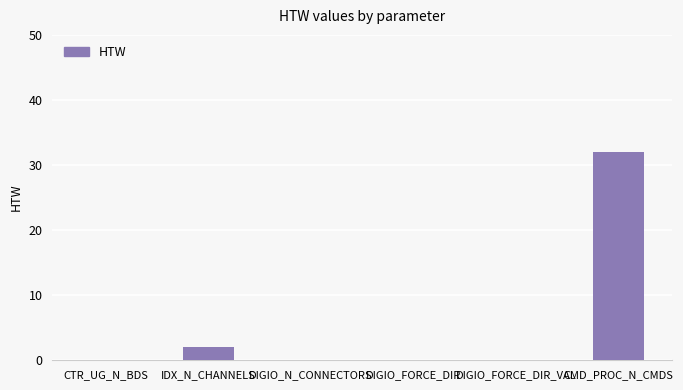

What is the change in value from IDX_N_CHANNELS to DIGIO_N_CONNECTORS?

-2